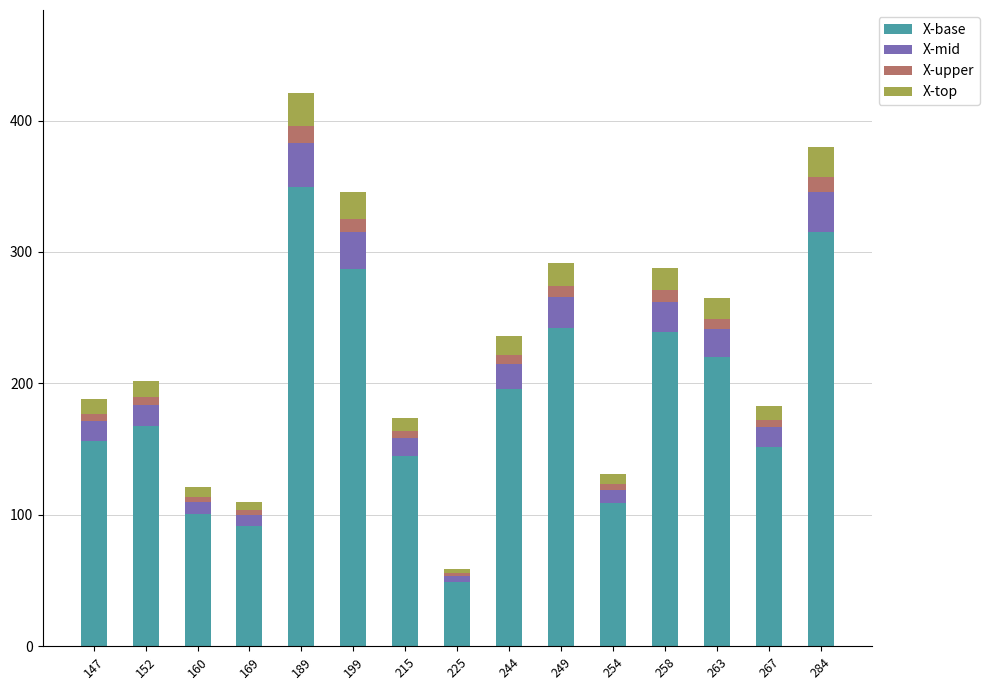

What is the average value of the X-base series?

187.9